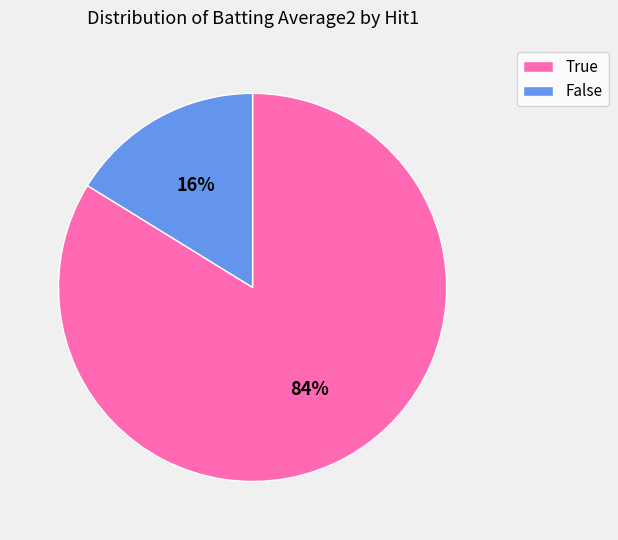

Rank the categories by value from lowest to highest.

False, True